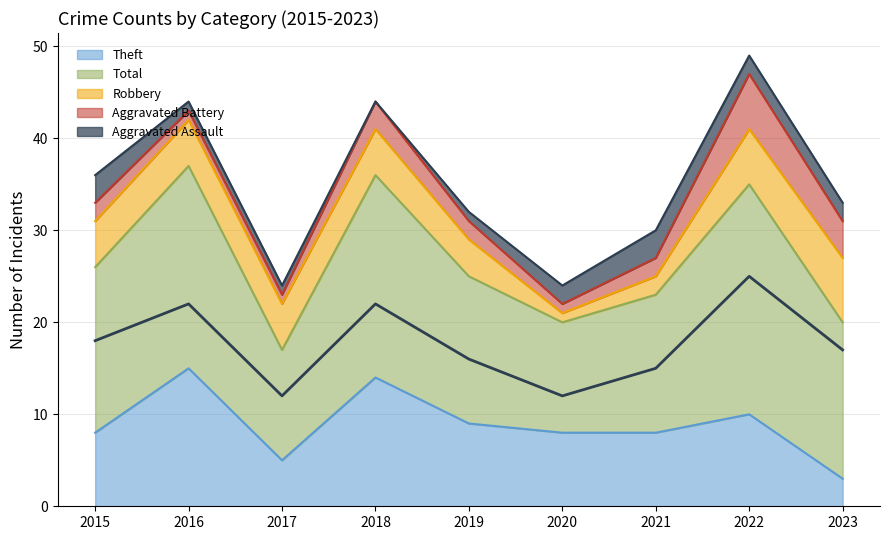

Reading right to left, list all the values displayed in this chart.

Aggravated Assault: 2	2	3	2	1	0	1	1	3
Aggravated Battery: 4	6	2	1	2	3	1	1	2
Robbery: 7	6	2	1	4	5	5	5	5
Theft: 3	10	8	8	9	14	5	15	8
Total: 17	25	15	12	16	22	12	22	18